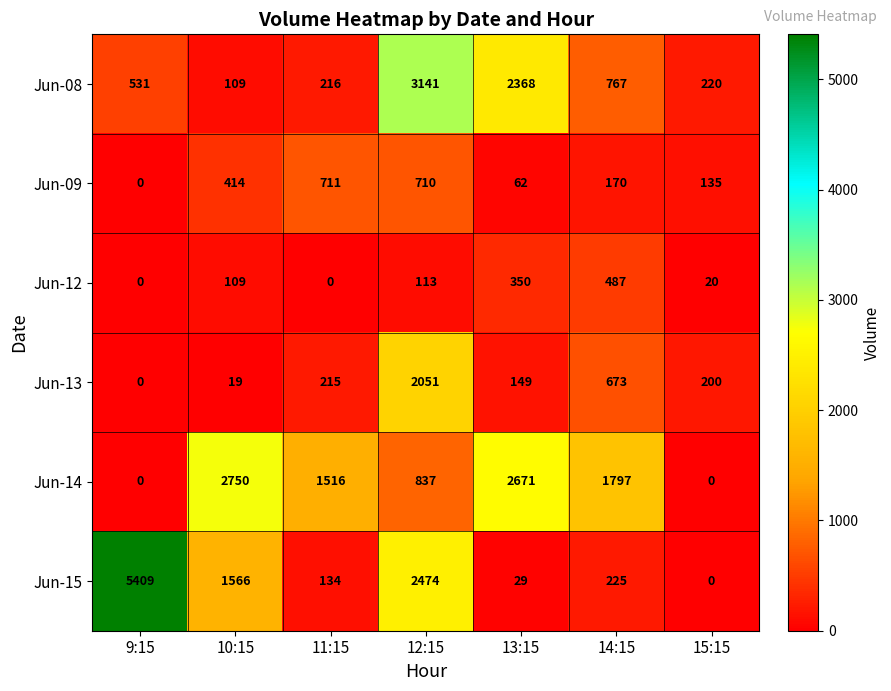

At which label is Jun-12 closest to 243?

13:15